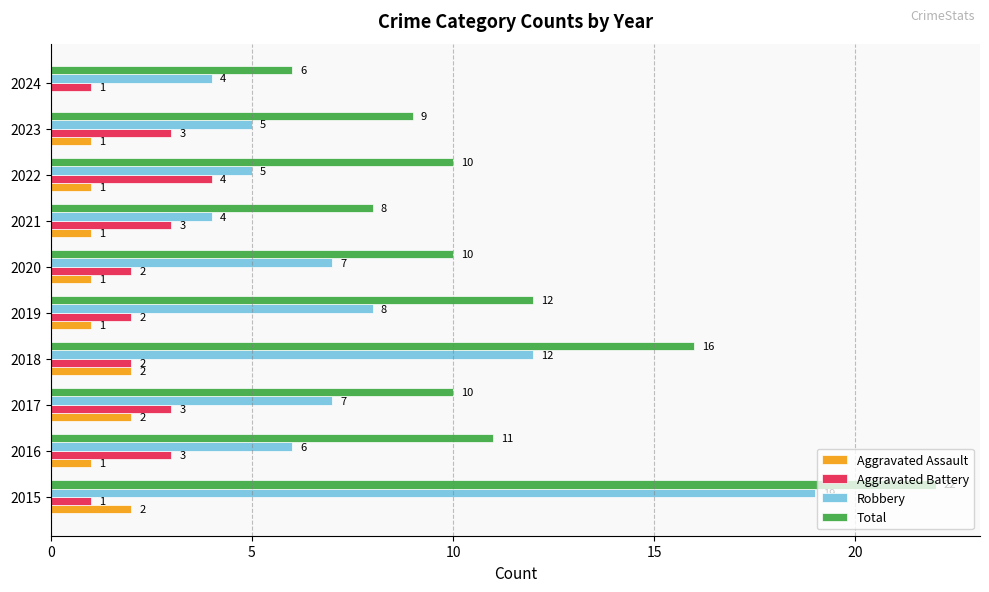

How many categories are shown in the chart?

10